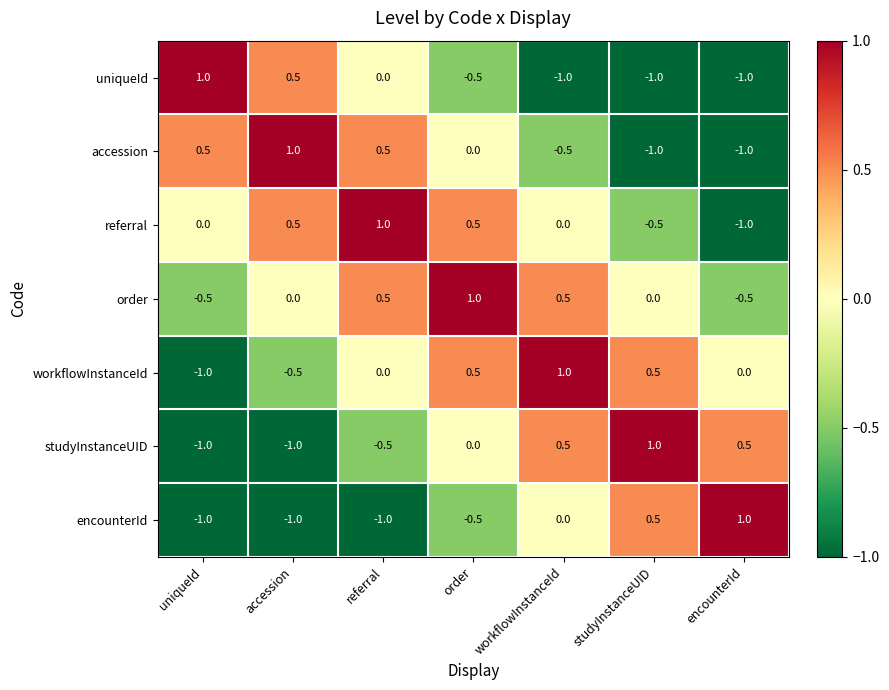

Which series has the largest total across all categories?

order